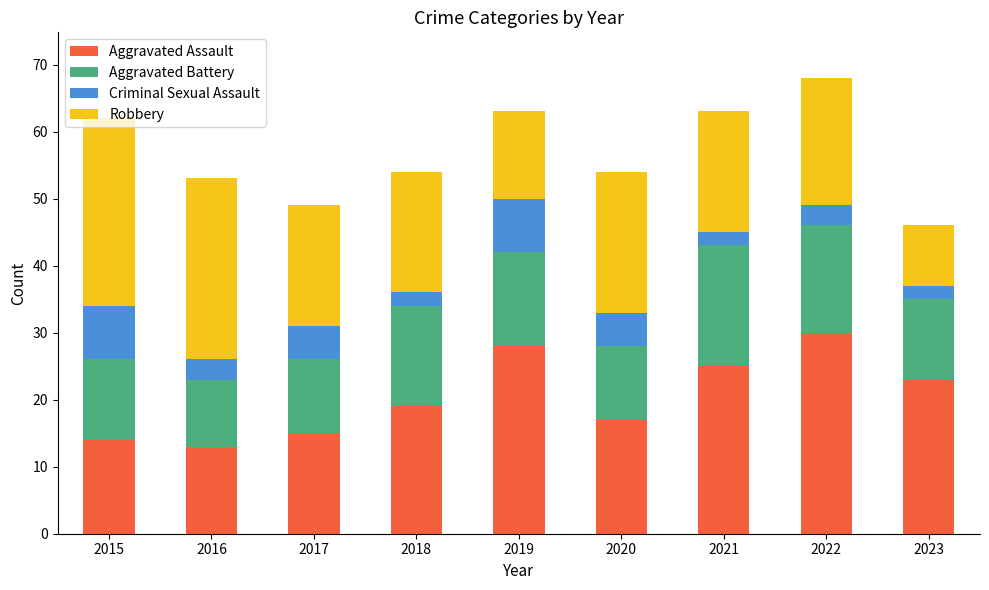

What is the difference between the maximum and second lowest values in the Aggravated Assault series?

16